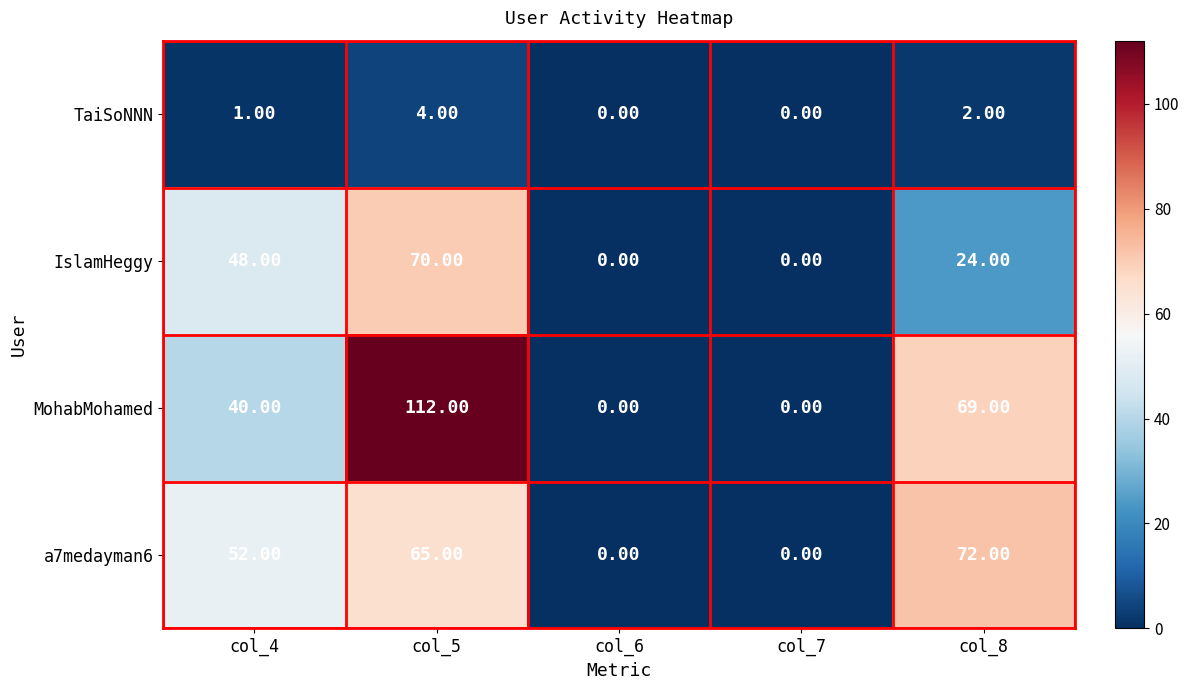

Rank the series at col_5 from lowest to highest value.

TaiSoNNN, a7medayman6, IslamHeggy, MohabMohamed